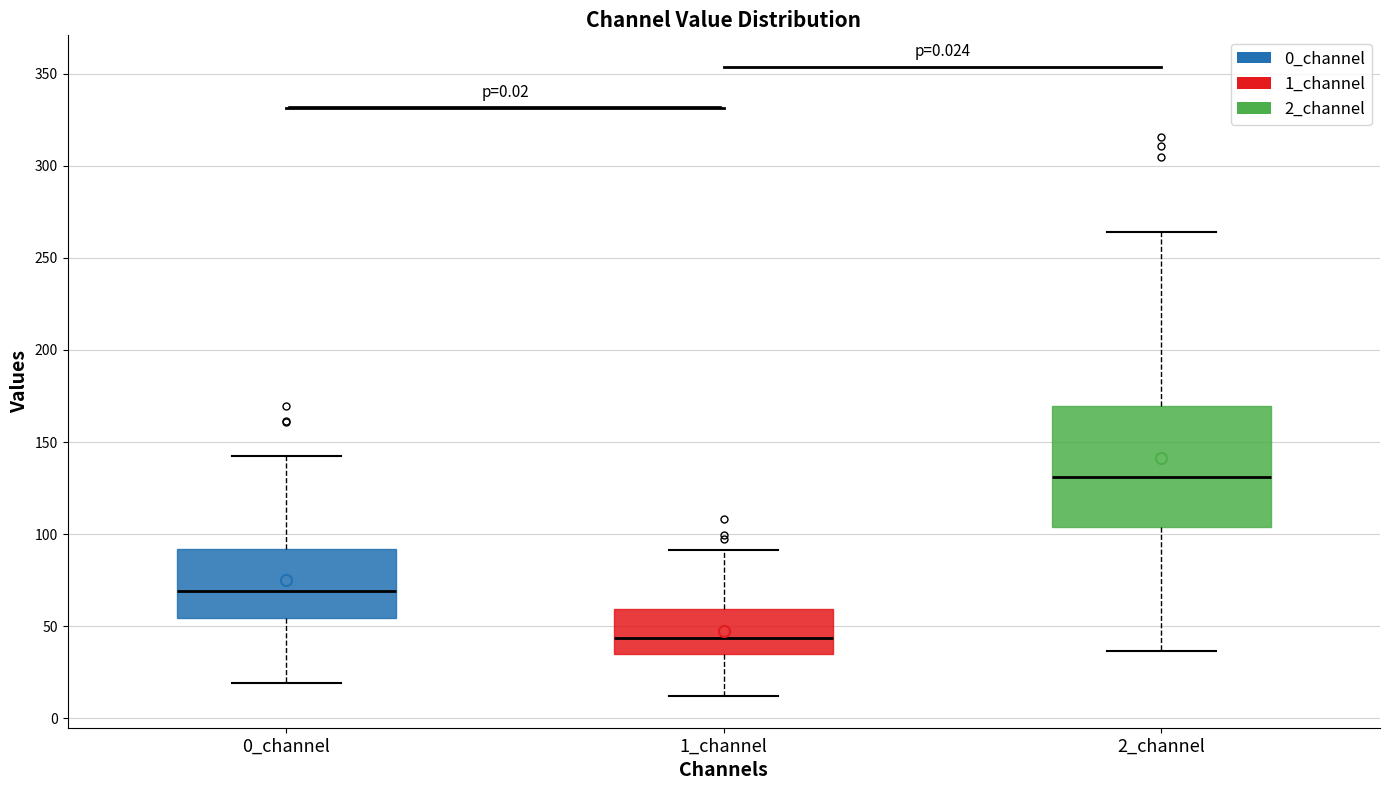

Reading left to right, transcribe this box plot: for each box, give where its median line is, the range the box spans, and where its two whiskers end, as read against the y-axis. The values are not printed on the chart, so give them approximately, as read against the axis.

0_channel: median 70, box 55 to 90, whiskers 20 to 140
1_channel: median 45, box 35 to 60, whiskers 10 to 90
2_channel: median 130, box 105 to 170, whiskers 35 to 265